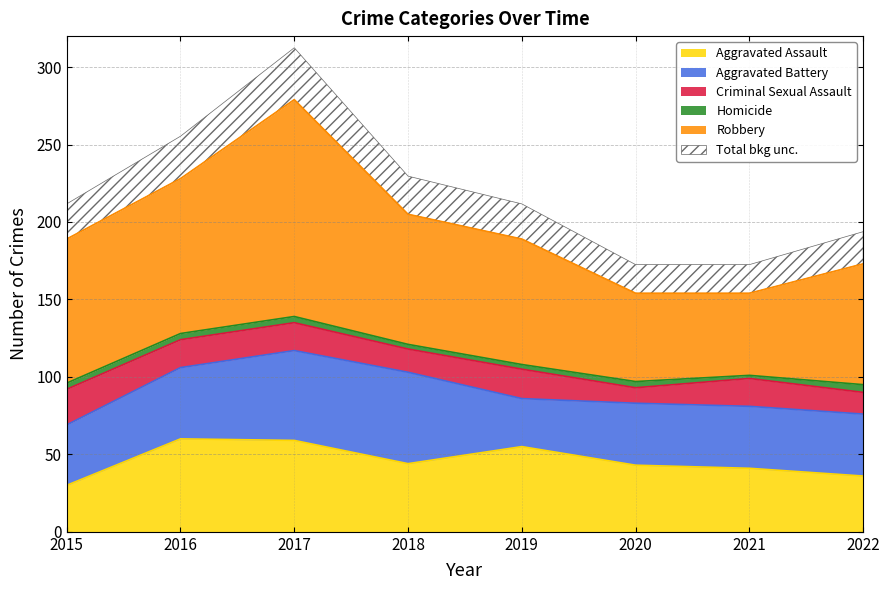

Does the chart display data point markers on the line(s)?

No